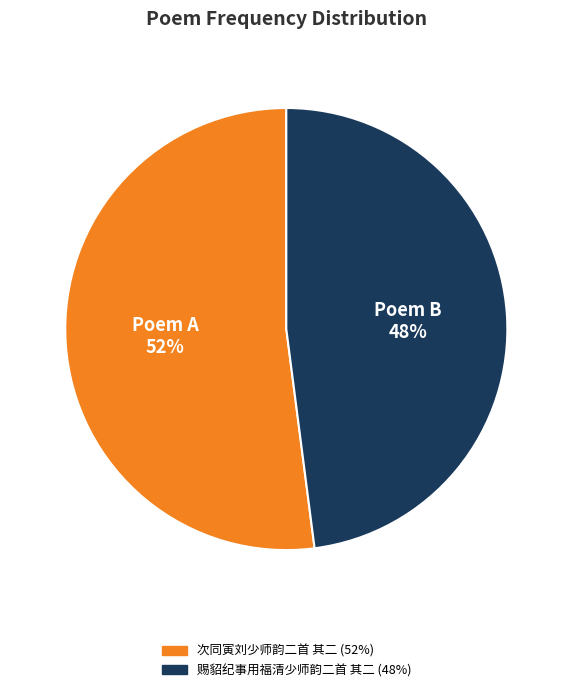

Which category has the biggest portion of the pie?

次同寅刘少师韵二首 其二